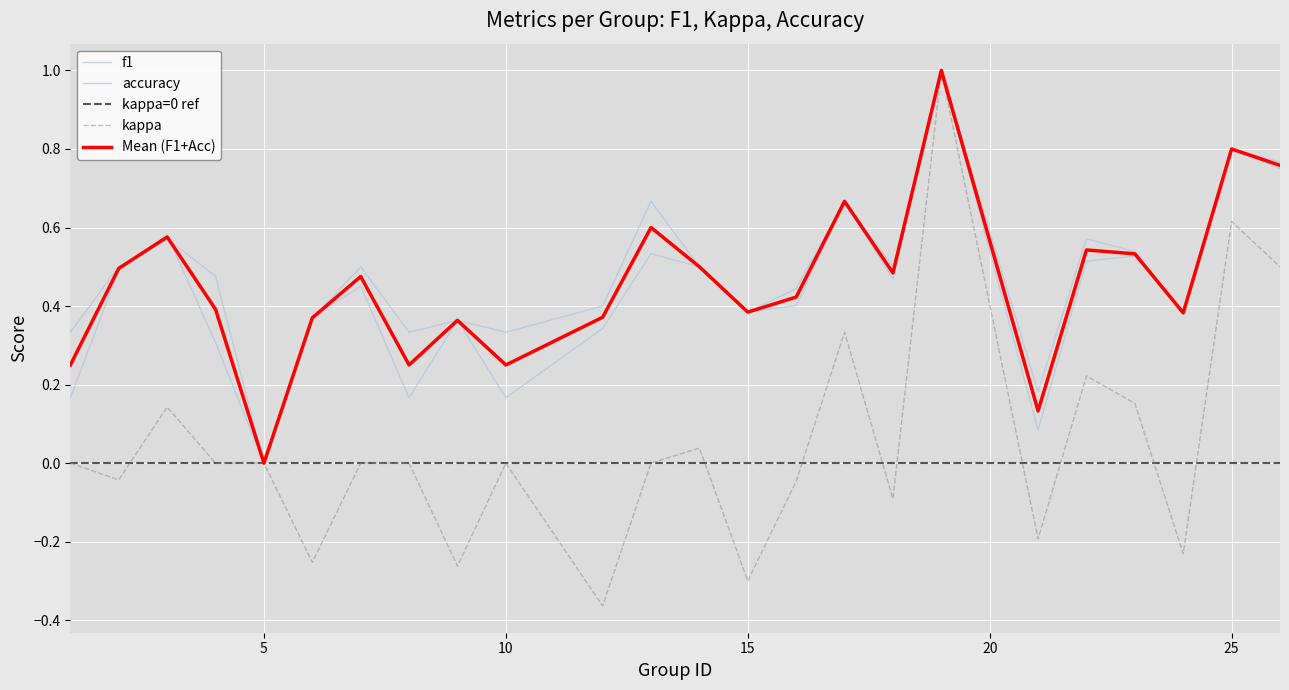

Between 4 and 24, which series saw the biggest shift?

kappa